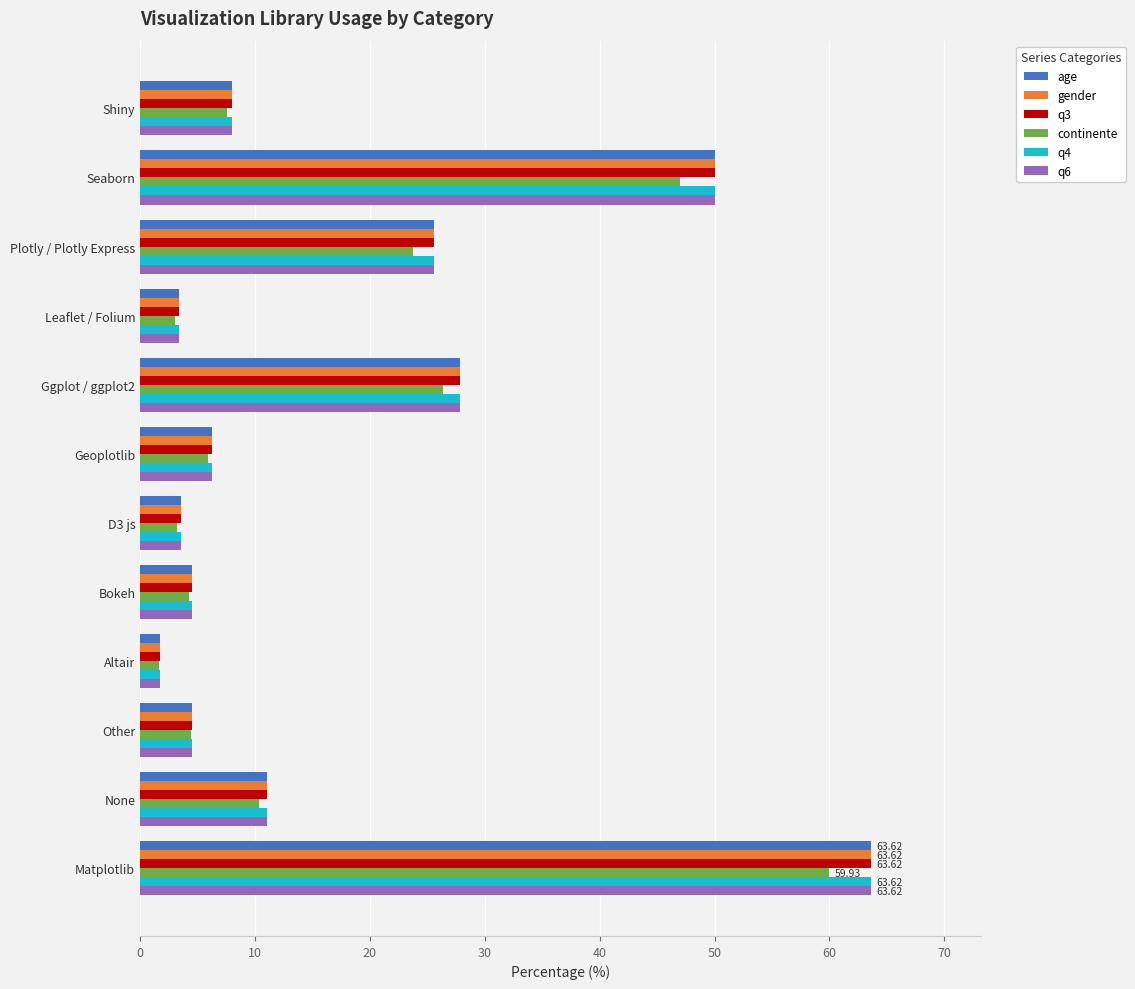

What is the lowest value of the gender series?

1.7